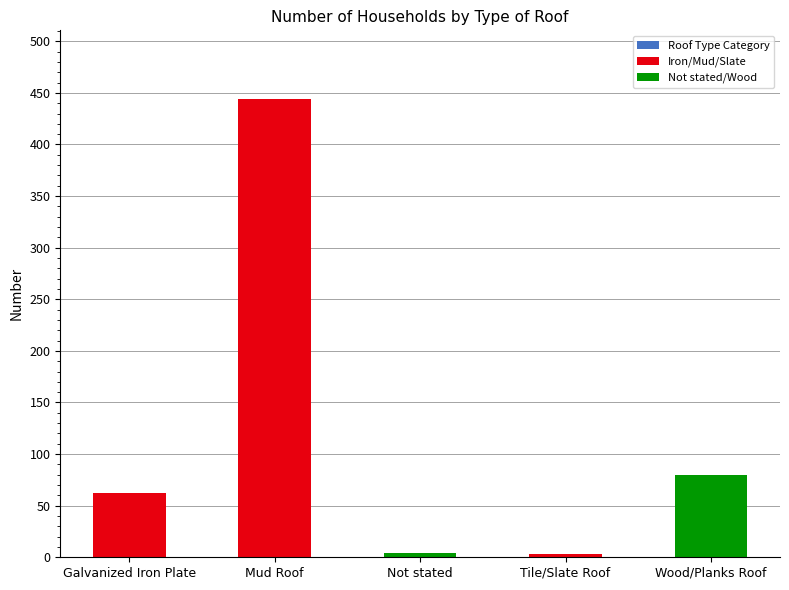

The chart shows a value of 772 at Mud Roof. True or false?

False